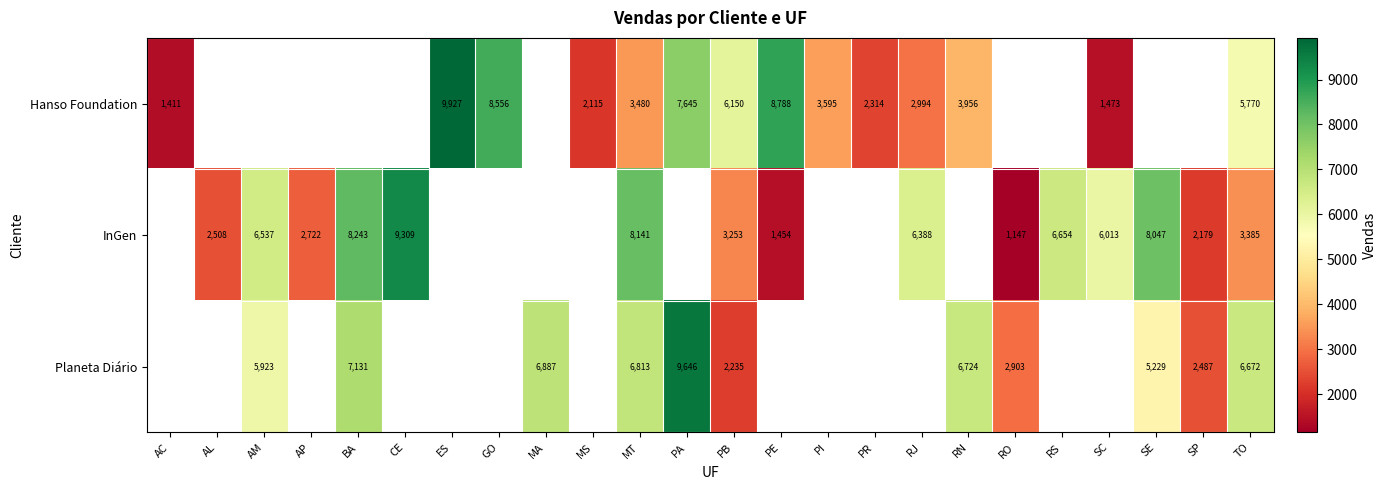

Is the value of Planeta Diário at PA greater than the value of InGen at RJ?

Yes